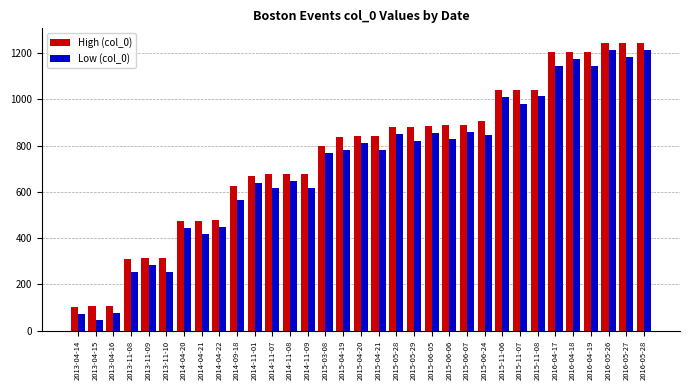

What are all the series names shown in the legend?

High (col_0), Low (col_0)